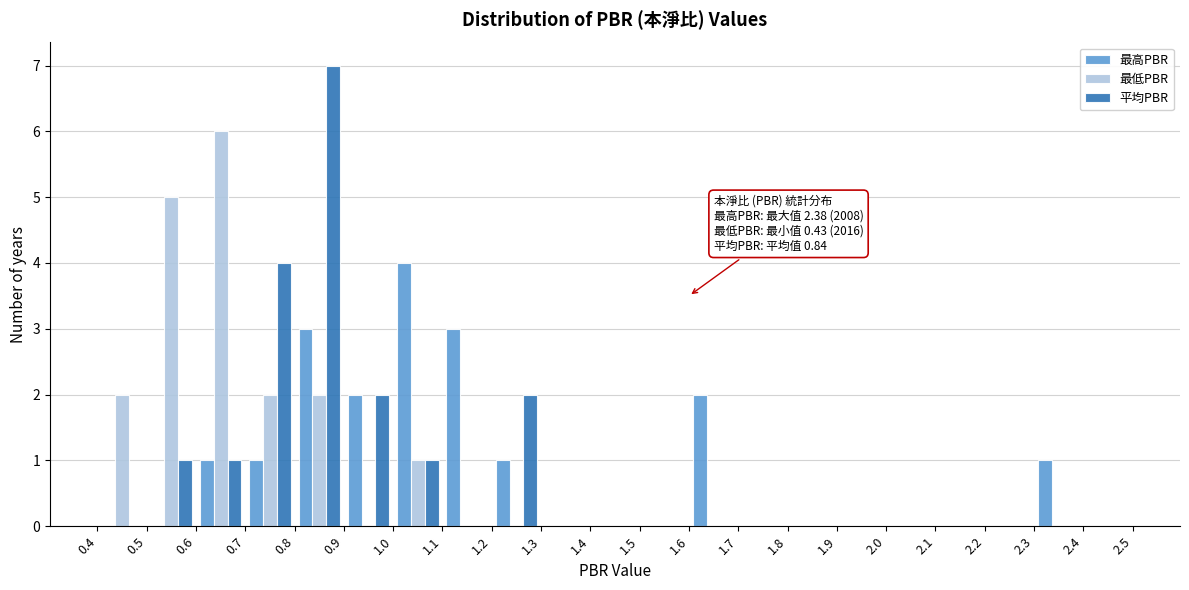

In the 最低PBR series, which range on the x-axis has the tallest bar?

0.6 to 0.7